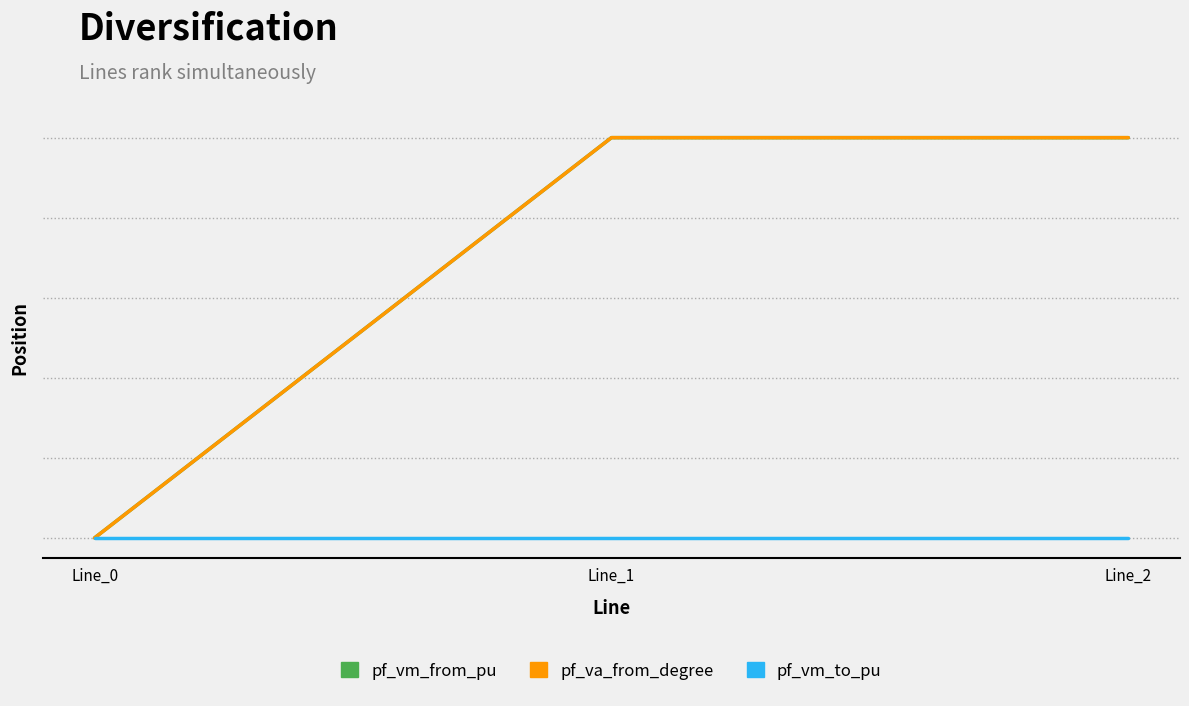

Which series has the widest spread of values?

pf_vm_from_pu